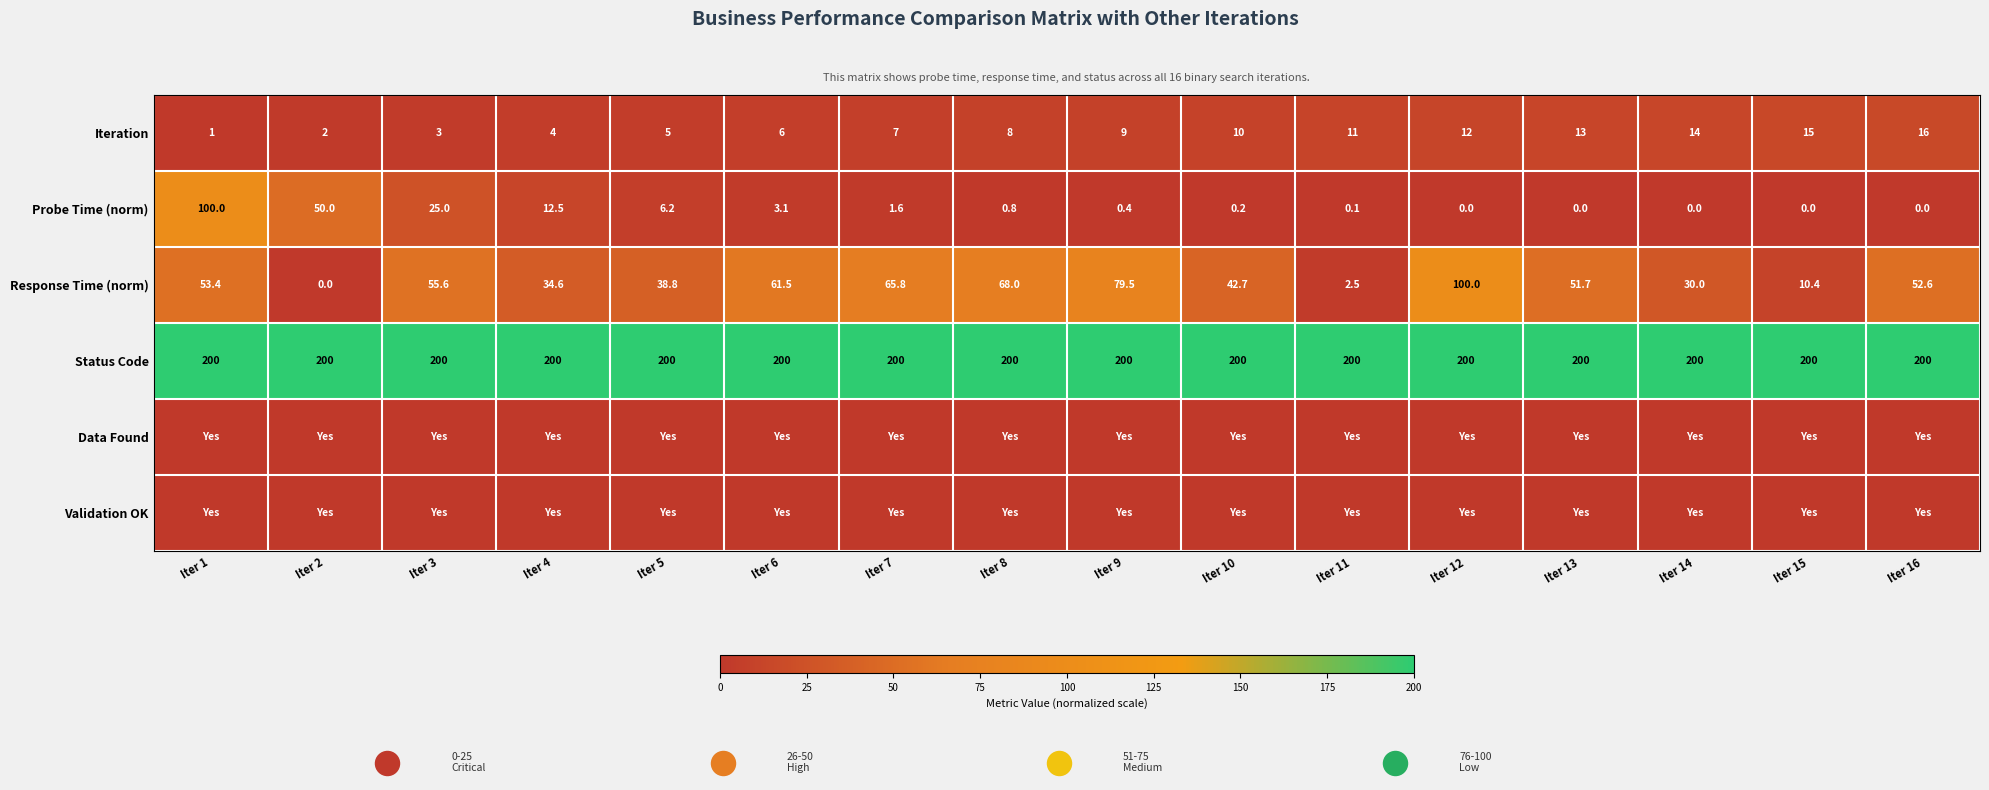

At which category is the sum across all series the highest?

Iter 1